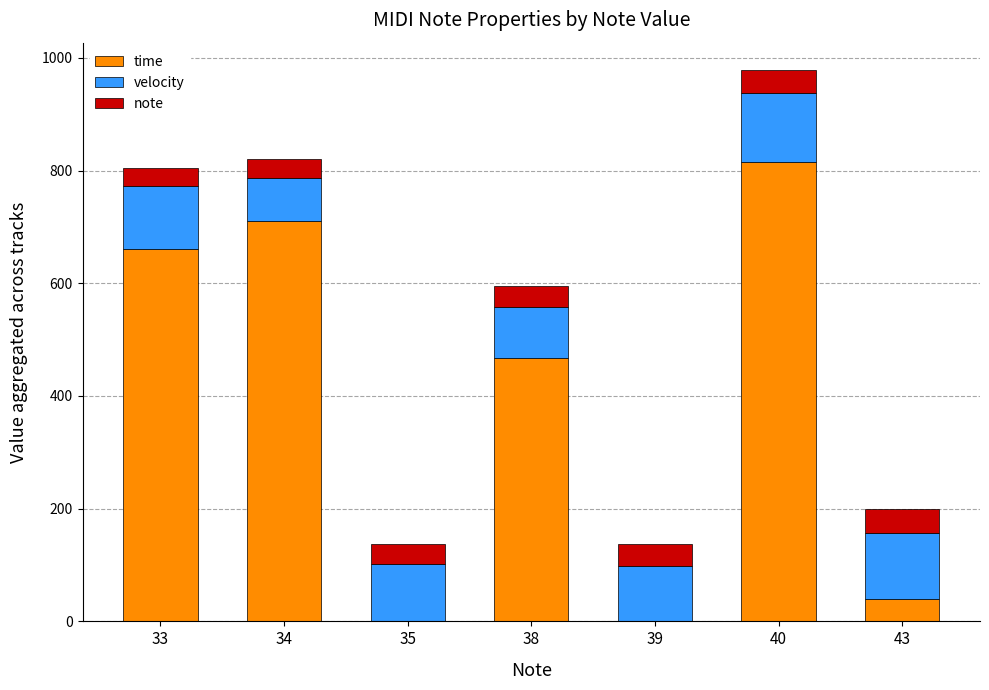

At which label does time reach its peak?

40